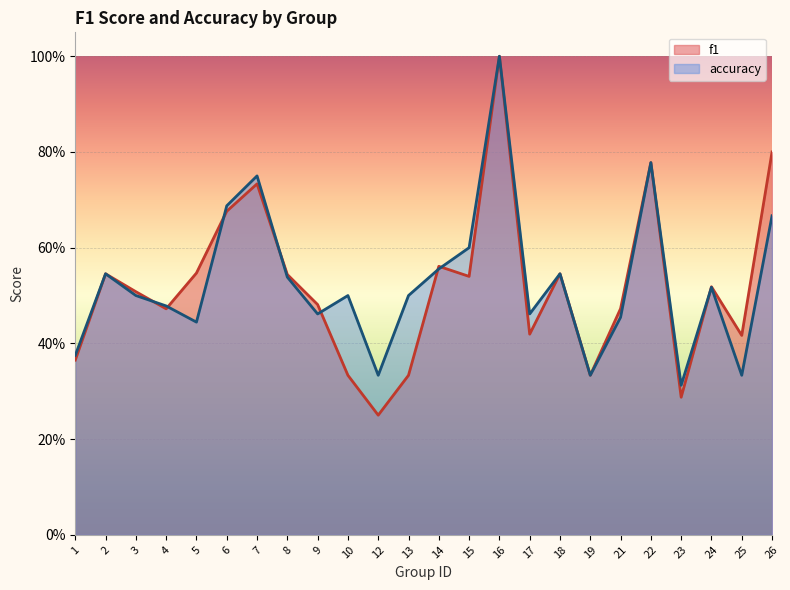

Reading left to right, extract all data points from this chart.

f1: 1=0.4	2=0.5	3=0.5	4=0.5	5=0.5	6=0.7	7=0.7	8=0.5	9=0.5	10=0.3	12=0.2	13=0.3	14=0.6	15=0.5	16=1.0	17=0.4	18=0.5	19=0.3	21=0.5	22=0.8	23=0.3	24=0.5	25=0.4	26=0.8
accuracy: 1=0.4	2=0.5	3=0.5	4=0.5	5=0.4	6=0.7	7=0.8	8=0.5	9=0.5	10=0.5	12=0.3	13=0.5	14=0.6	15=0.6	16=1.0	17=0.5	18=0.5	19=0.3	21=0.5	22=0.8	23=0.3	24=0.5	25=0.3	26=0.7